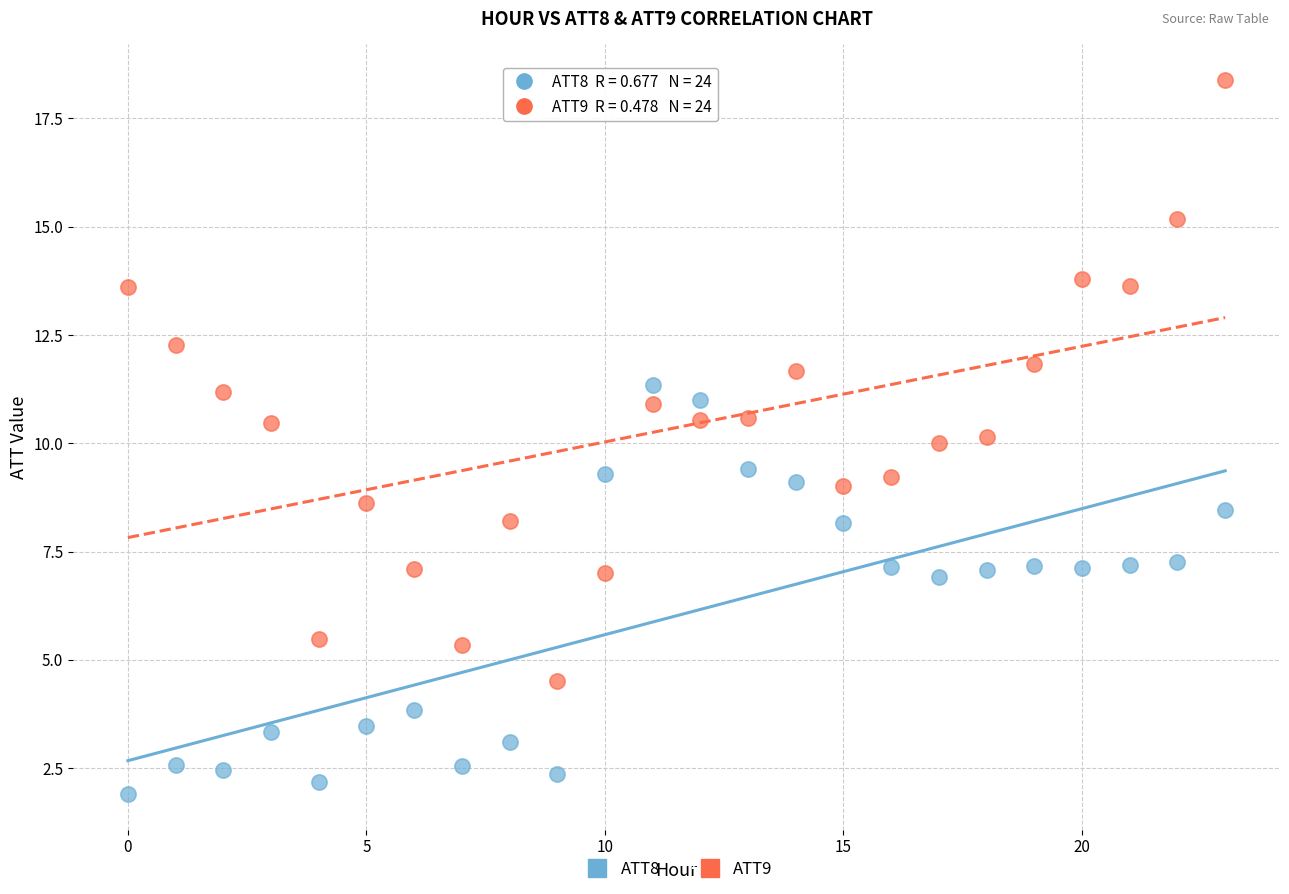

Which series has the largest Y range (max minus min)?

ATT9